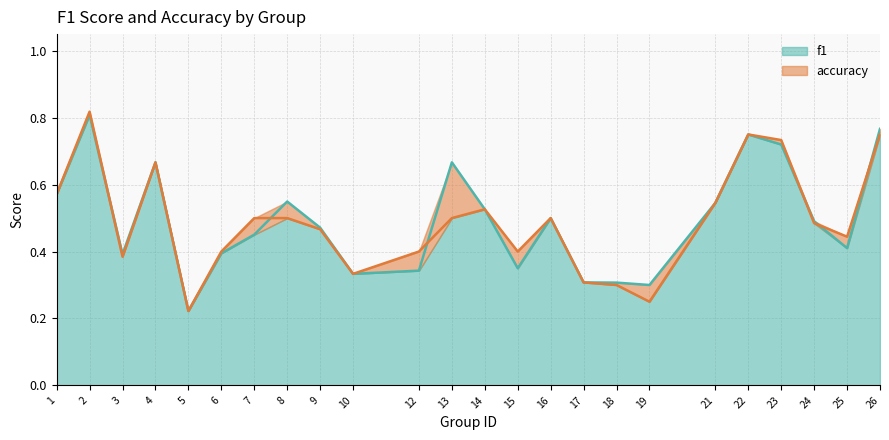

Which label corresponds to the largest value in the chart?

2